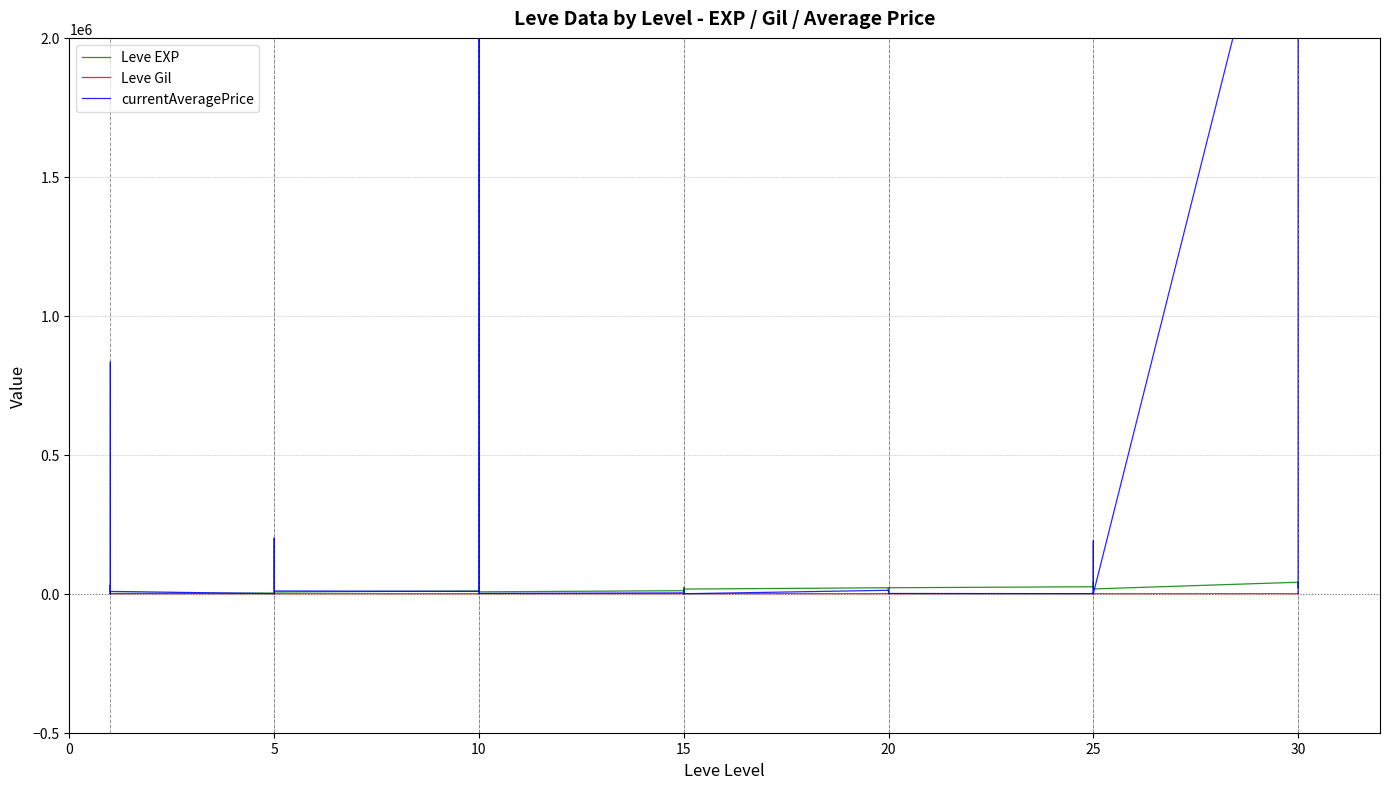

How many intersections are there between currentAveragePrice and Leve Gil?

12